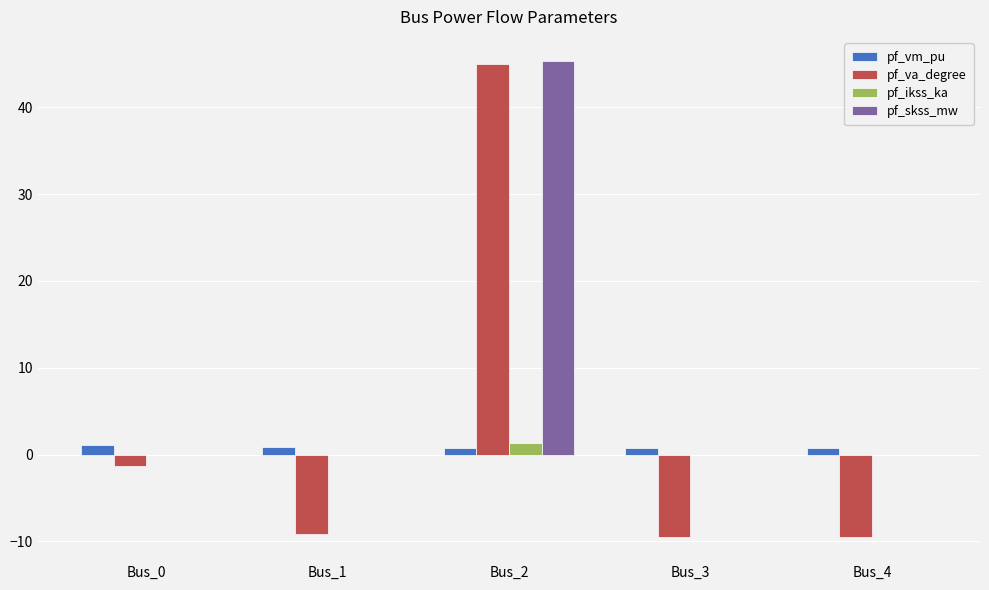

Between Bus_1 and Bus_2, which series saw the biggest shift?

pf_va_degree